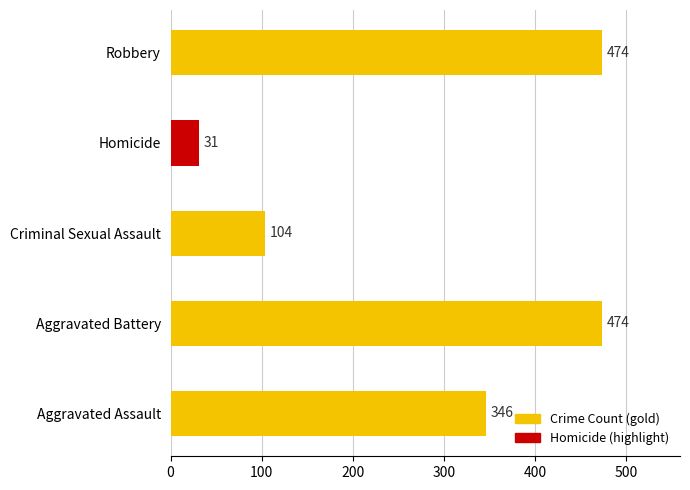

What is the difference between the values at Homicide and Criminal Sexual Assault?

73